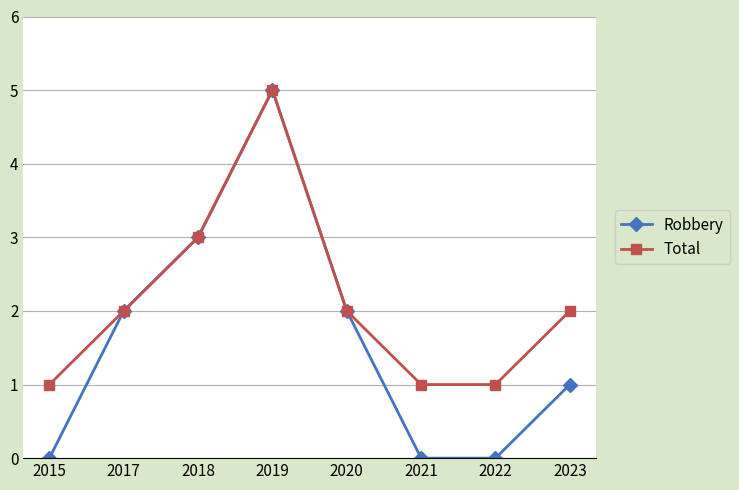

True or false: Robbery has a value of 2 at 2020.

True